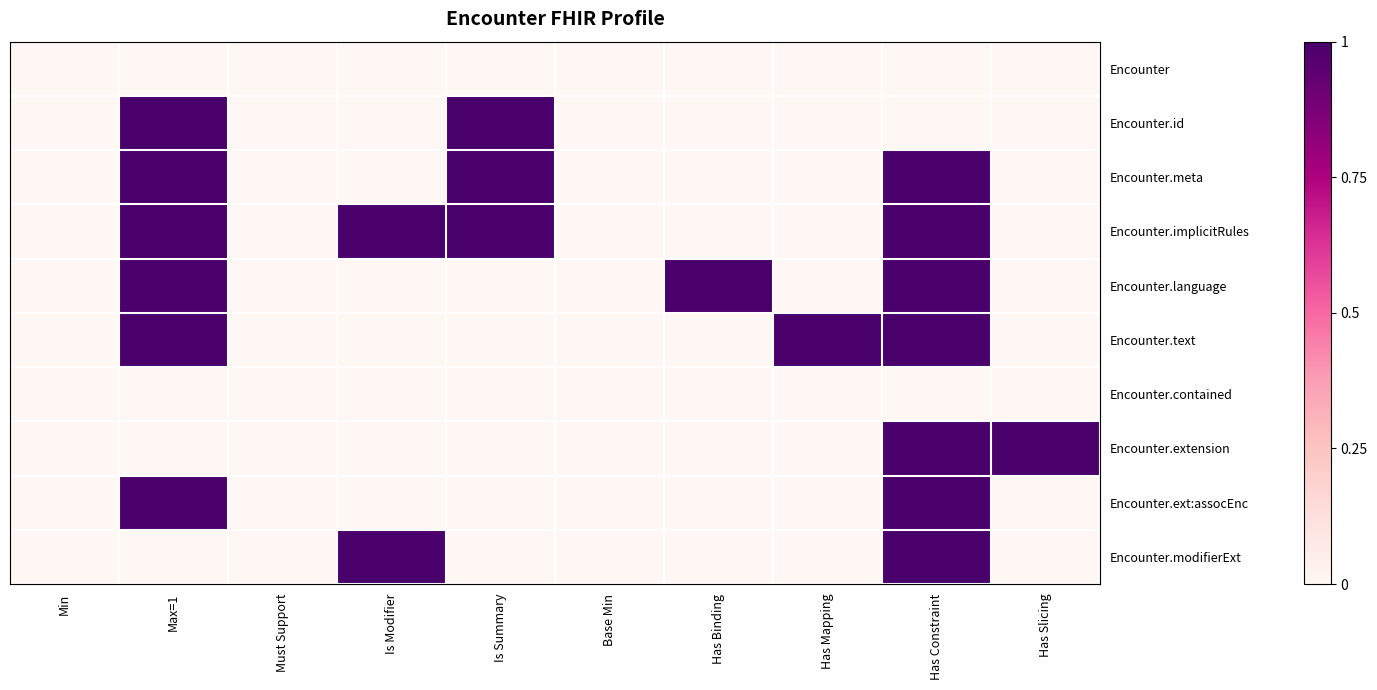

At Is Modifier, list the series in order from smallest to largest.

Encounter, Encounter.id, Encounter.meta, Encounter.language, Encounter.text, Encounter.contained, Encounter.extension, Encounter.ext:assocEnc, Encounter.implicitRules, Encounter.modifierExt